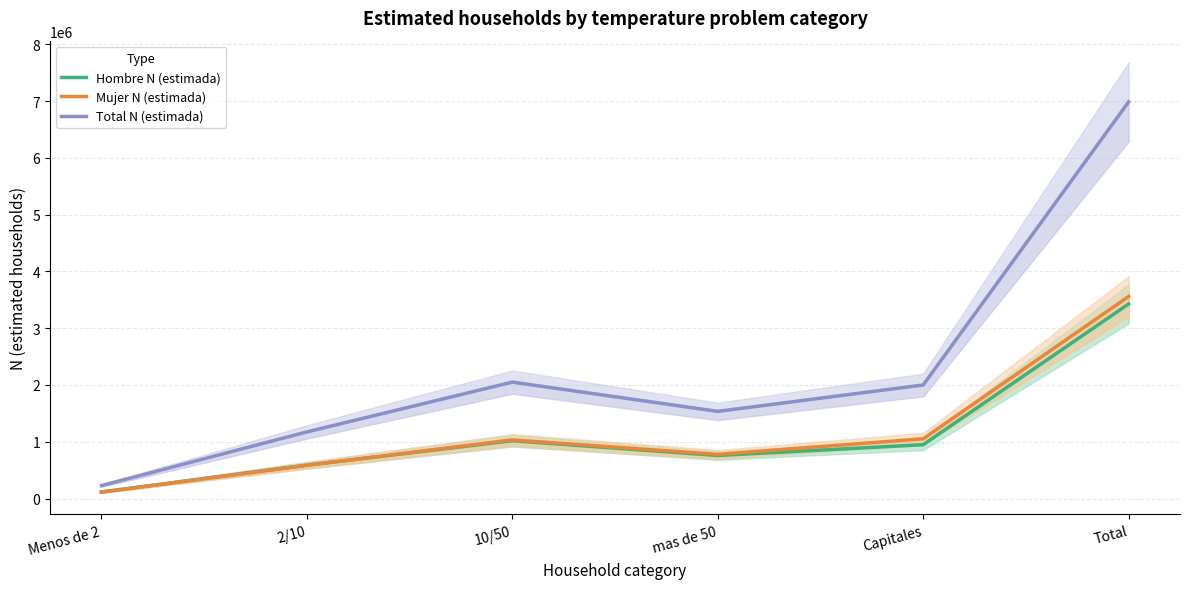

Which series has the largest range (max minus min)?

Total N (estimada)